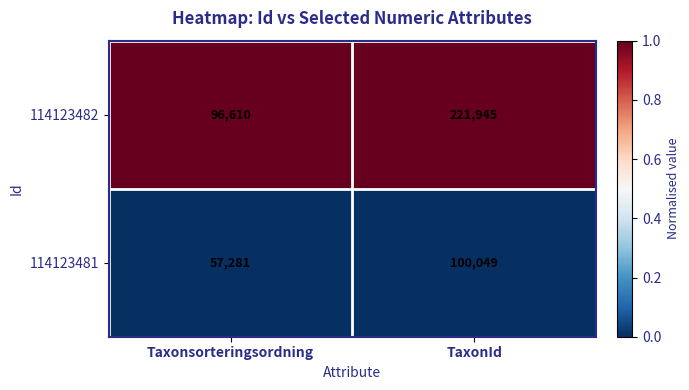

At Taxonsorteringsordning, list the series in order from largest to smallest.

114123482, 114123481